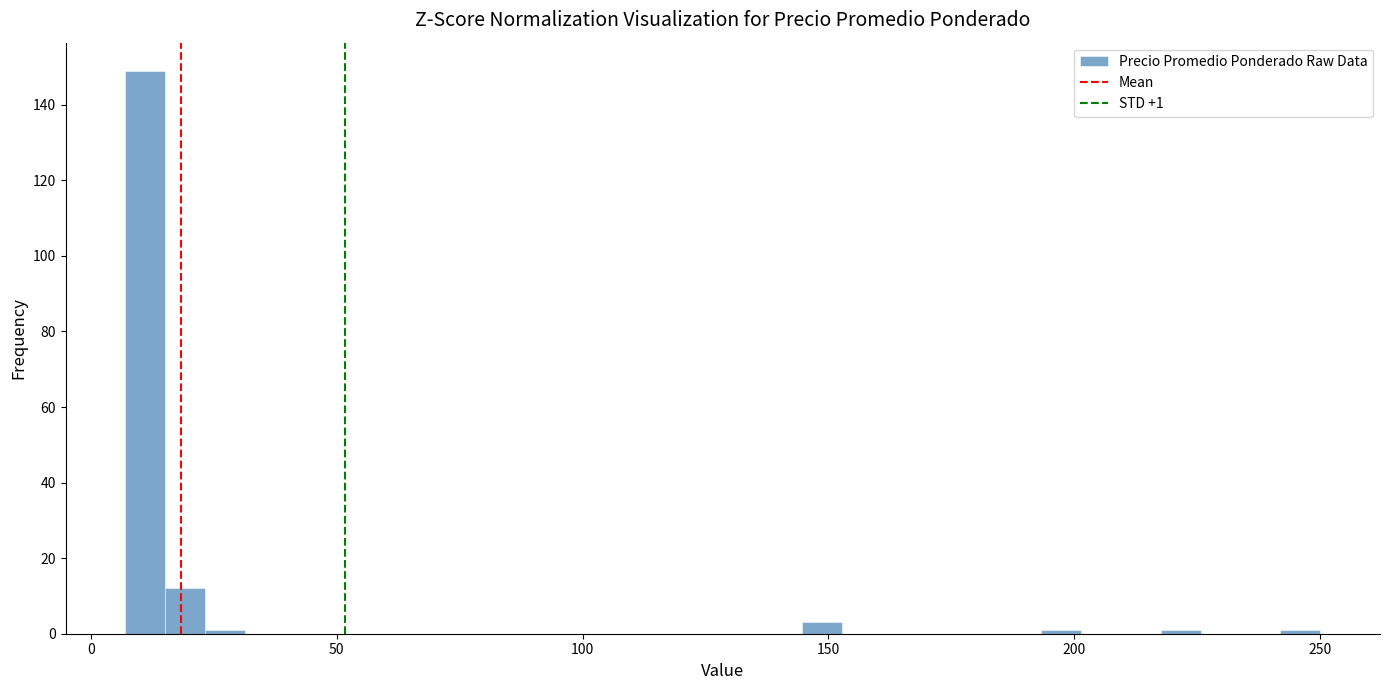

Read against the x-axis, roughly where is the centre of the tallest bar?

10